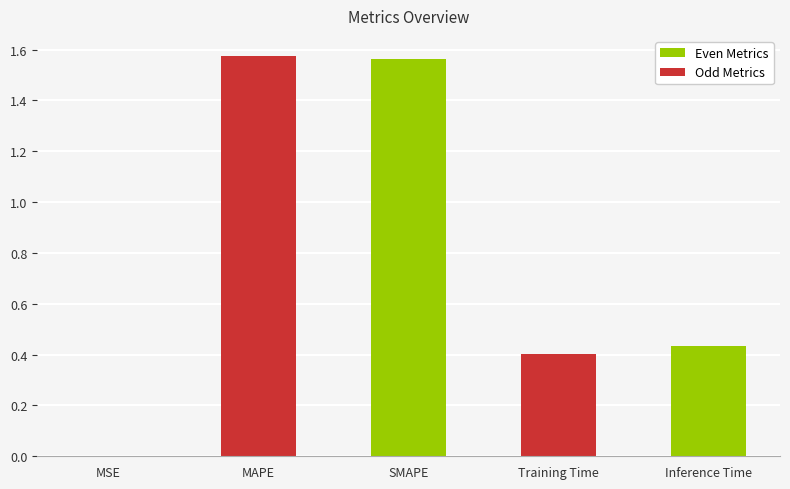

What is the sum of all values?

4.0